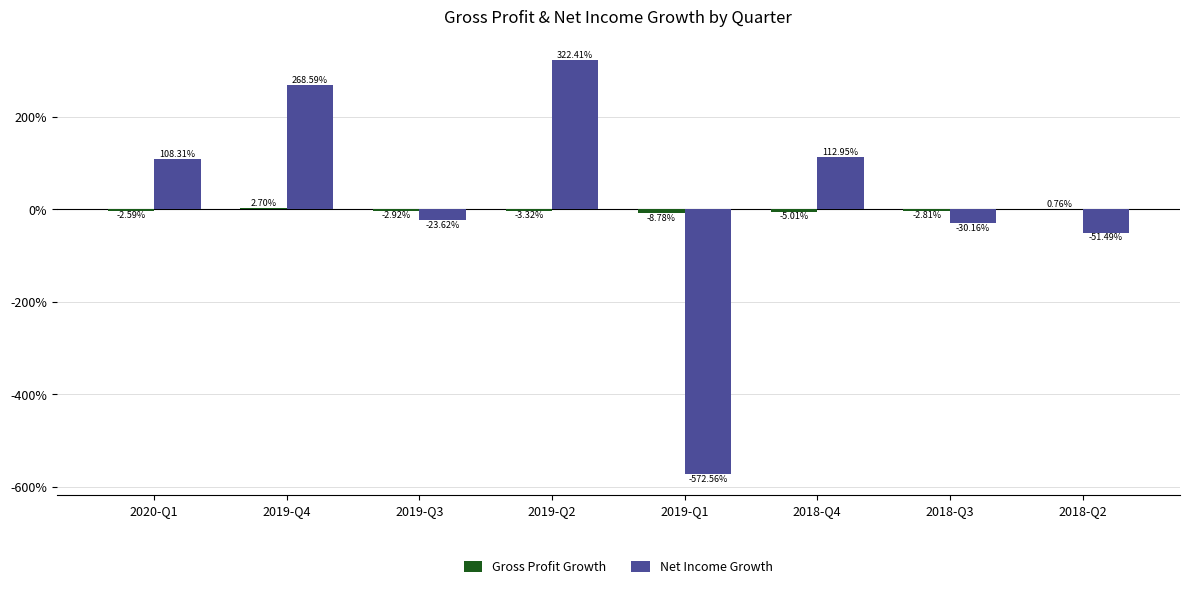

What is the total value across all series at 2018-Q4?

1.1